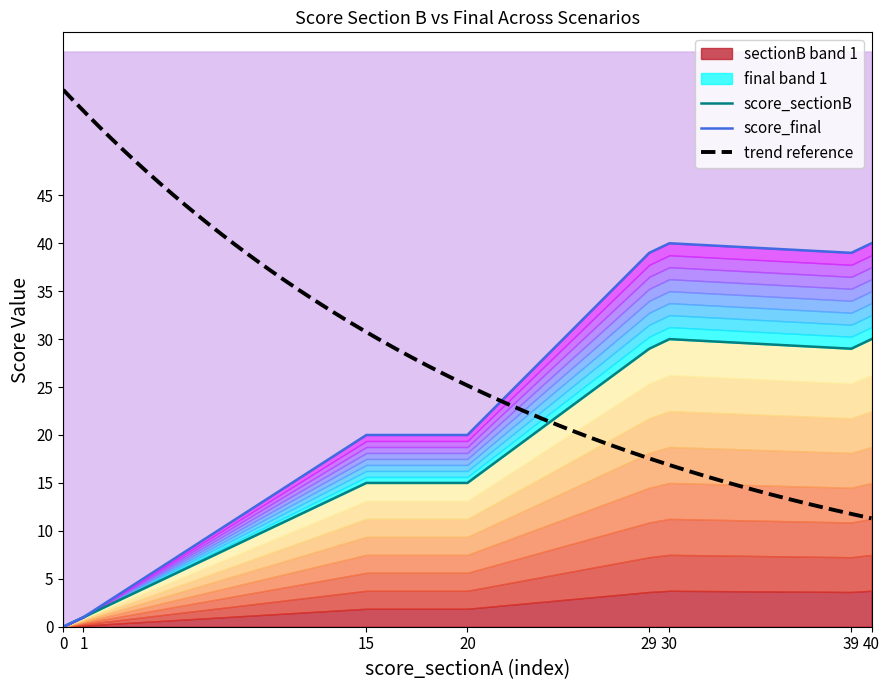

Where does the score_final series first go above 39?

30